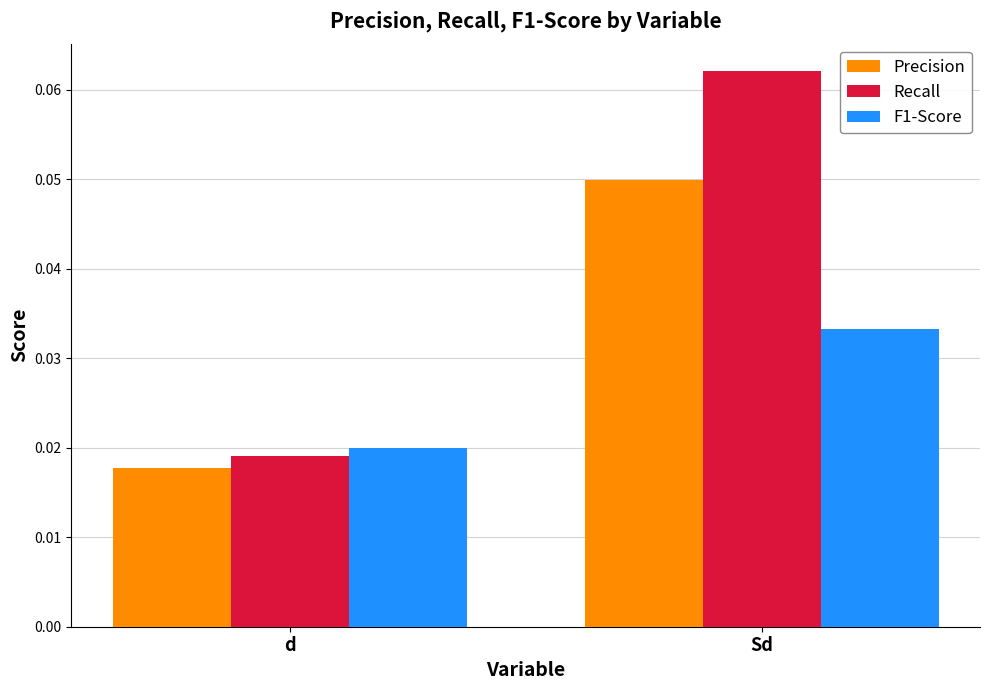

What are all the series names shown in the legend?

Precision, Recall, F1-Score